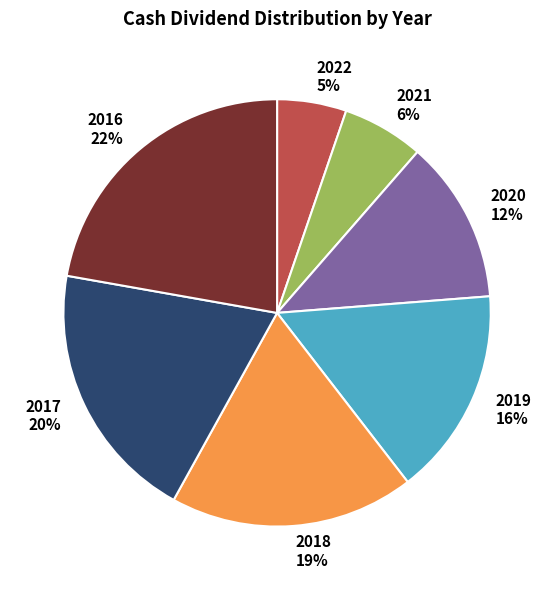

To the nearest percent, what percentage of the pie is 2018 19%?

19%